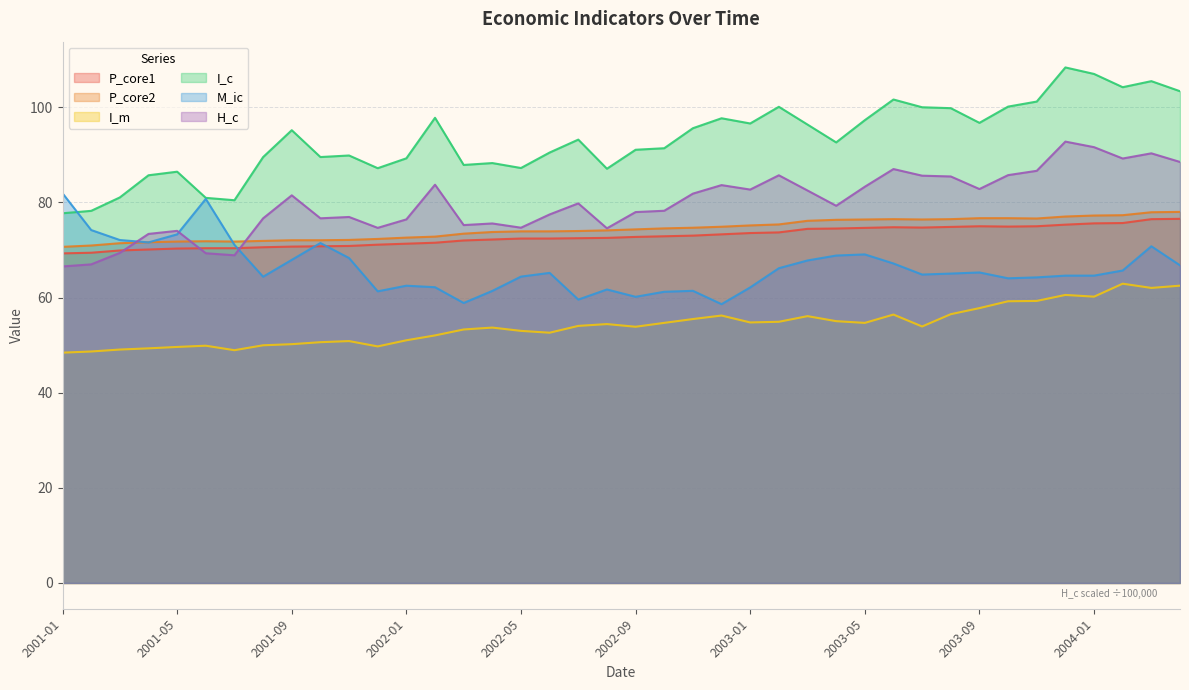

Reading left to right, list all the values displayed in this chart.

P_core1: 69.3	69.4	69.9	70.1	70.3	70.4	70.4	70.6	70.7	70.8	70.8	71.1	71.3	71.5	72.0	72.2	72.4	72.4	72.5	72.5	72.7	72.9	73.0	73.3	73.6	73.7	74.4	74.5	74.6	74.8	74.7	74.9	75.0	74.9	75.0	75.3	75.6	75.7	76.5	76.5
P_core2: 70.7	70.9	71.4	71.6	71.8	71.8	71.8	71.9	72.0	72.0	72.1	72.3	72.6	72.8	73.4	73.8	73.9	73.9	74.0	74.1	74.3	74.5	74.7	74.9	75.2	75.4	76.1	76.3	76.4	76.5	76.4	76.5	76.7	76.7	76.6	77.0	77.2	77.3	77.9	78.0
I_m: 48.4	48.7	49.1	49.3	49.6	49.9	48.9	50.0	50.2	50.6	50.9	49.7	51.0	52.0	53.3	53.7	53.0	52.6	54.0	54.4	53.9	54.7	55.5	56.2	54.8	54.9	56.1	55.0	54.7	56.4	53.9	56.5	57.8	59.2	59.3	60.6	60.2	62.9	62.0	62.5
I_c: 77.7	78.2	81.0	85.7	86.5	81.0	80.5	89.5	95.2	89.5	89.9	87.2	89.3	97.8	87.9	88.3	87.2	90.5	93.2	87.1	91.1	91.4	95.6	97.7	96.6	100.1	96.4	92.6	97.3	101.6	100.0	99.8	96.7	100.1	101.2	108.4	107.0	104.2	105.5	103.4
M_ic: 81.9	74.2	72.1	71.6	73.3	80.7	71.1	64.4	67.9	71.5	68.3	61.3	62.5	62.2	58.9	61.4	64.4	65.2	59.6	61.7	60.2	61.2	61.4	58.6	62.1	66.2	67.8	68.8	69.1	67.2	64.8	65.0	65.3	64.0	64.2	64.6	64.6	65.7	70.8	66.8
H_c: 66.5	67.0	69.4	73.4	74.0	69.3	68.9	76.6	81.5	76.7	76.9	74.7	76.4	83.7	75.2	75.6	74.7	77.5	79.8	74.6	78.0	78.2	81.8	83.6	82.7	85.7	82.5	79.3	83.3	87.0	85.6	85.5	82.8	85.7	86.6	92.8	91.6	89.2	90.3	88.5